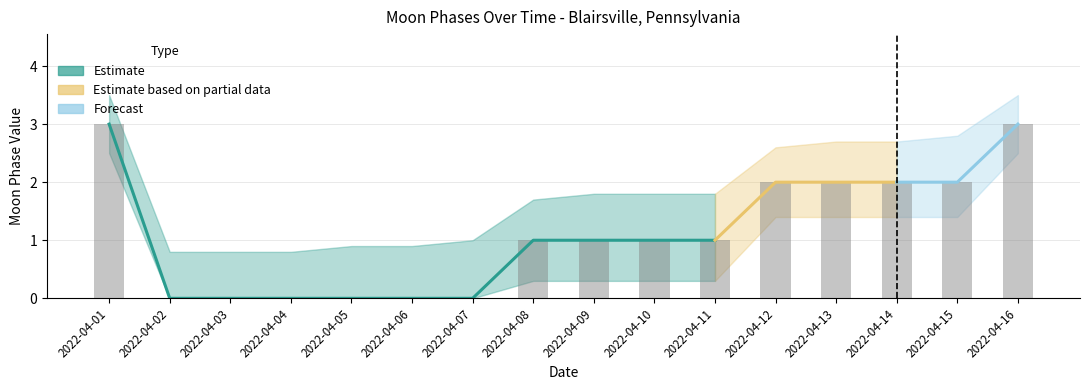

At which label is Moon Phases Upper closest to 2?

2022-04-09